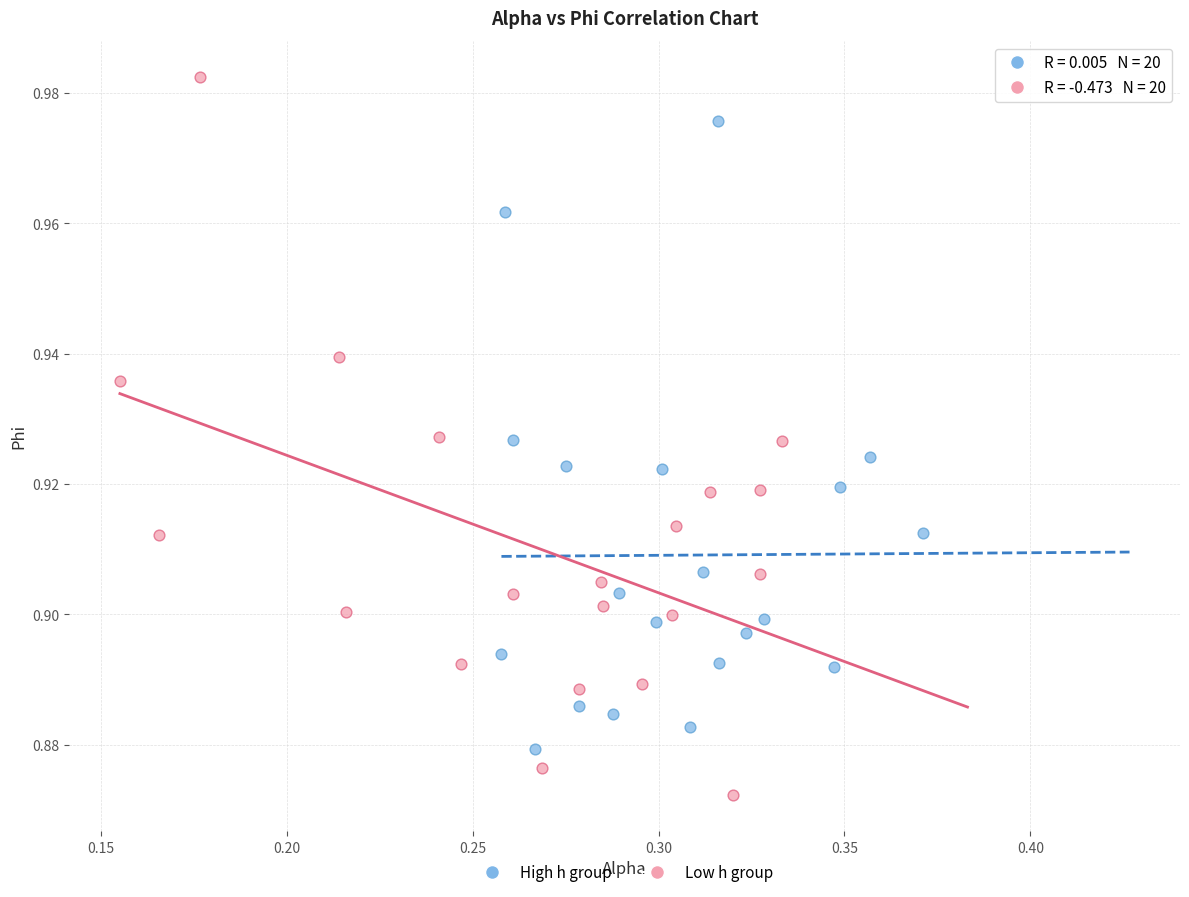

What are all the series names shown in the legend?

High h group, Low h group